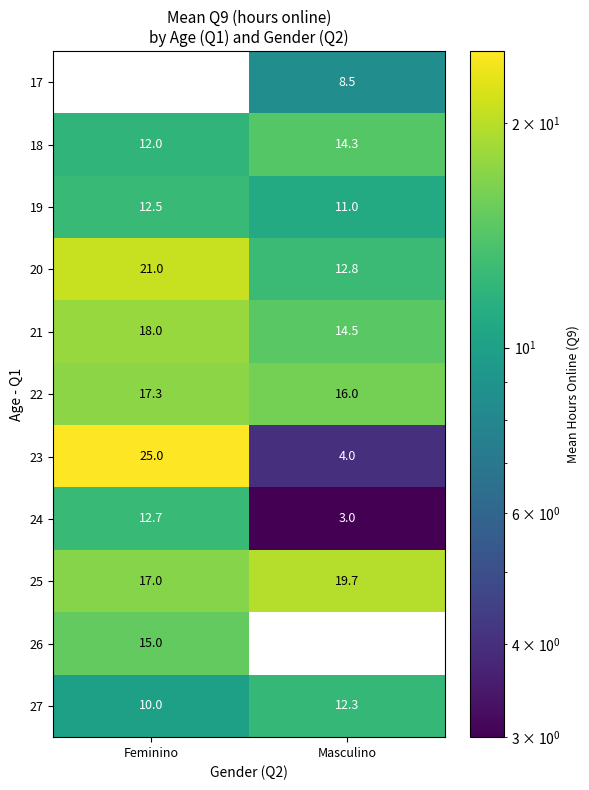

What is the sum of the 24 values at Masculino and Feminino?

15.7